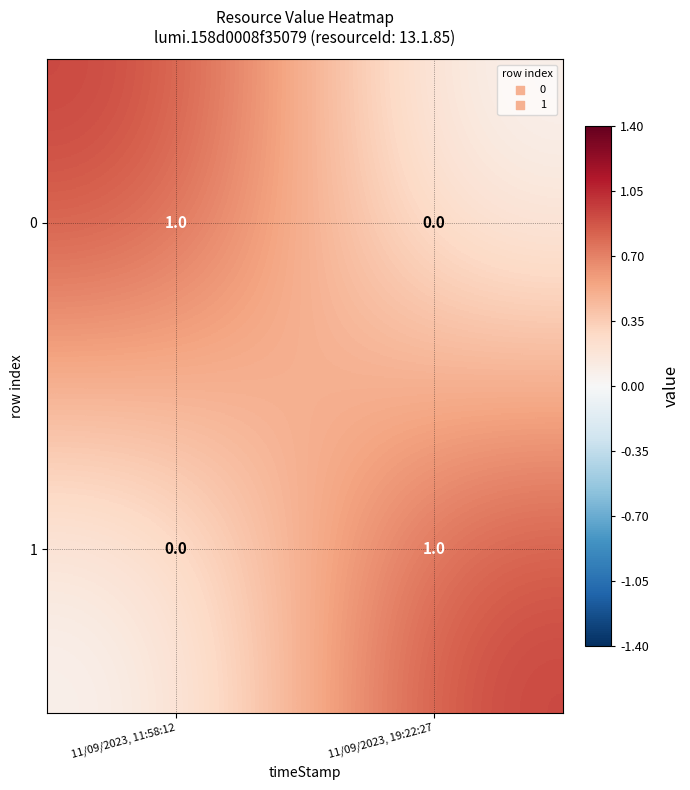

True or false: 0 has a value of 0 at 11/09/2023, 19:22:27.

True